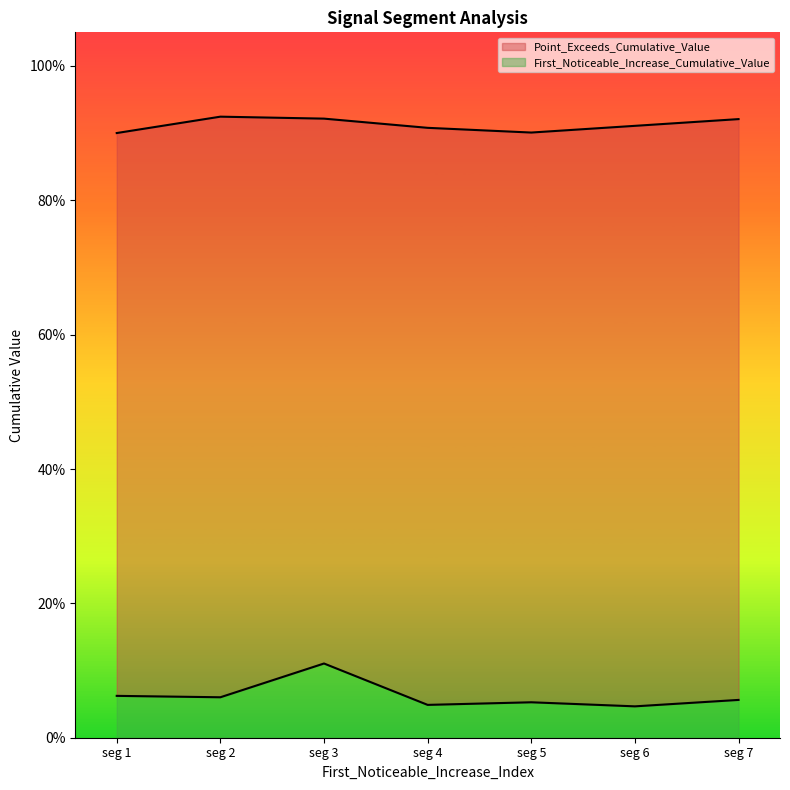

Rank the series by their average value, from lowest to highest.

First_Noticeable_Increase_Cumulative_Value, Point_Exceeds_Cumulative_Value